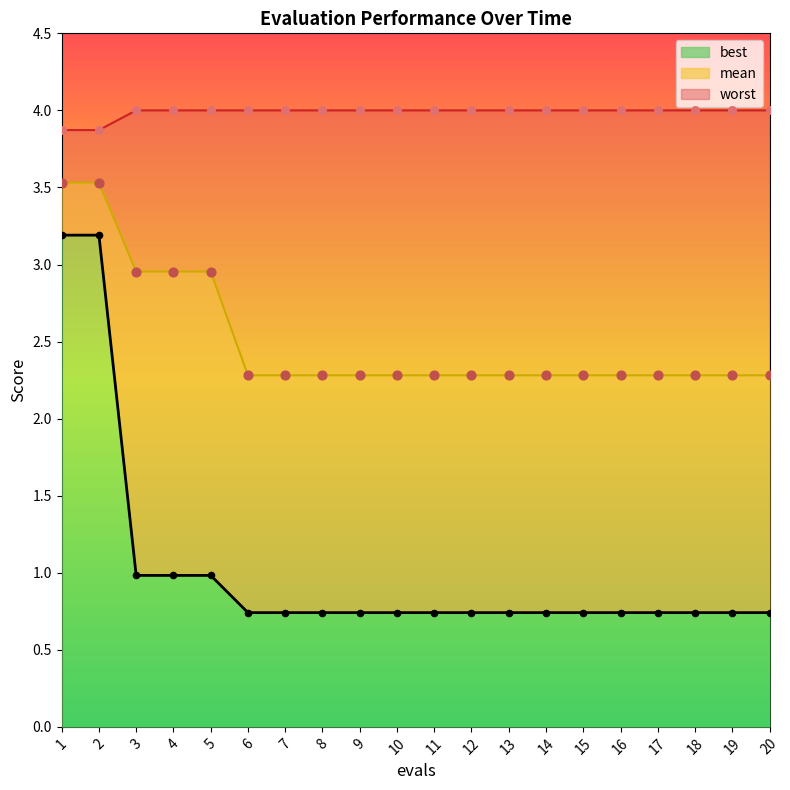

Is the value of mean_pts at 17 greater than the value of worst_line at 19?

No